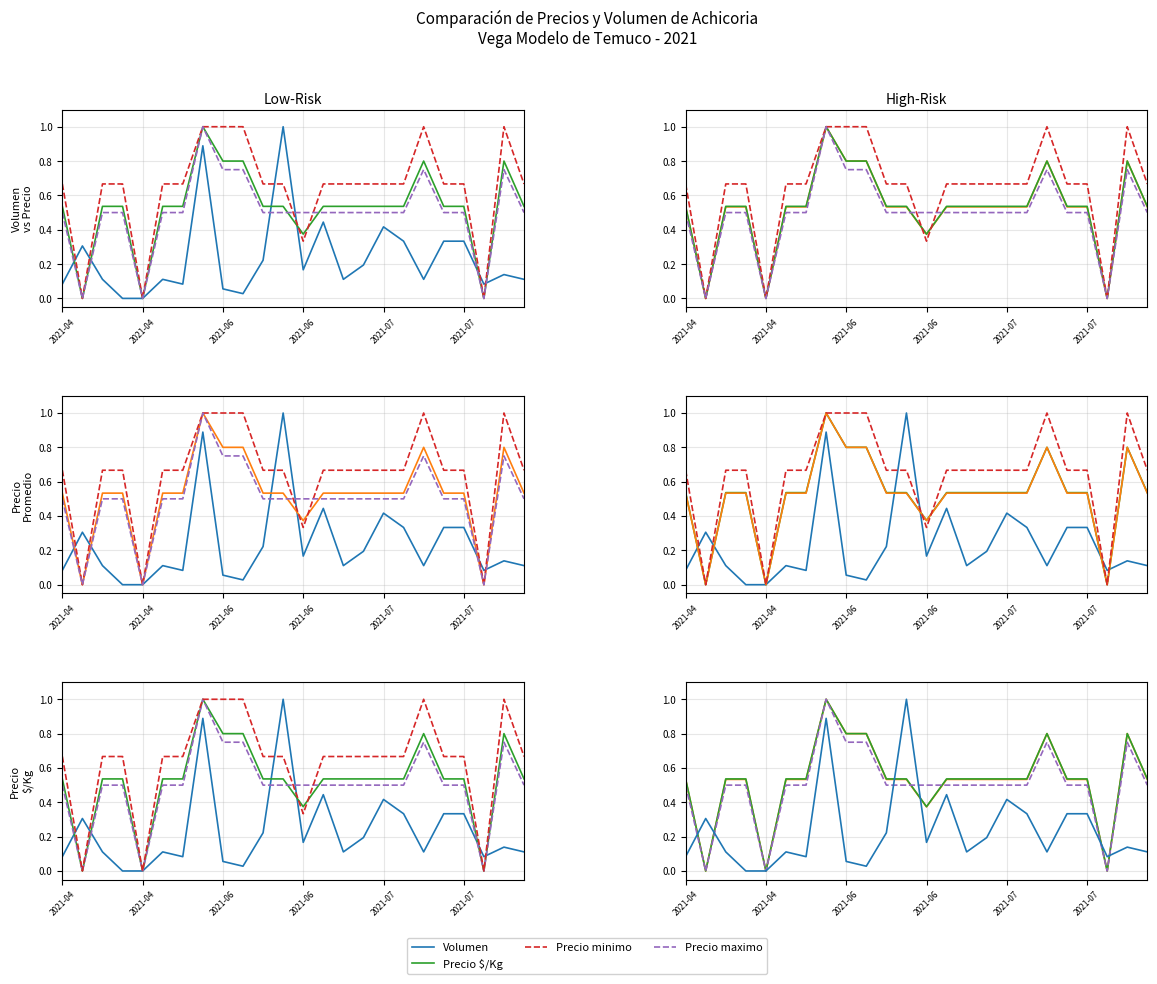

Which series has the largest total across all categories?

Precio minimo